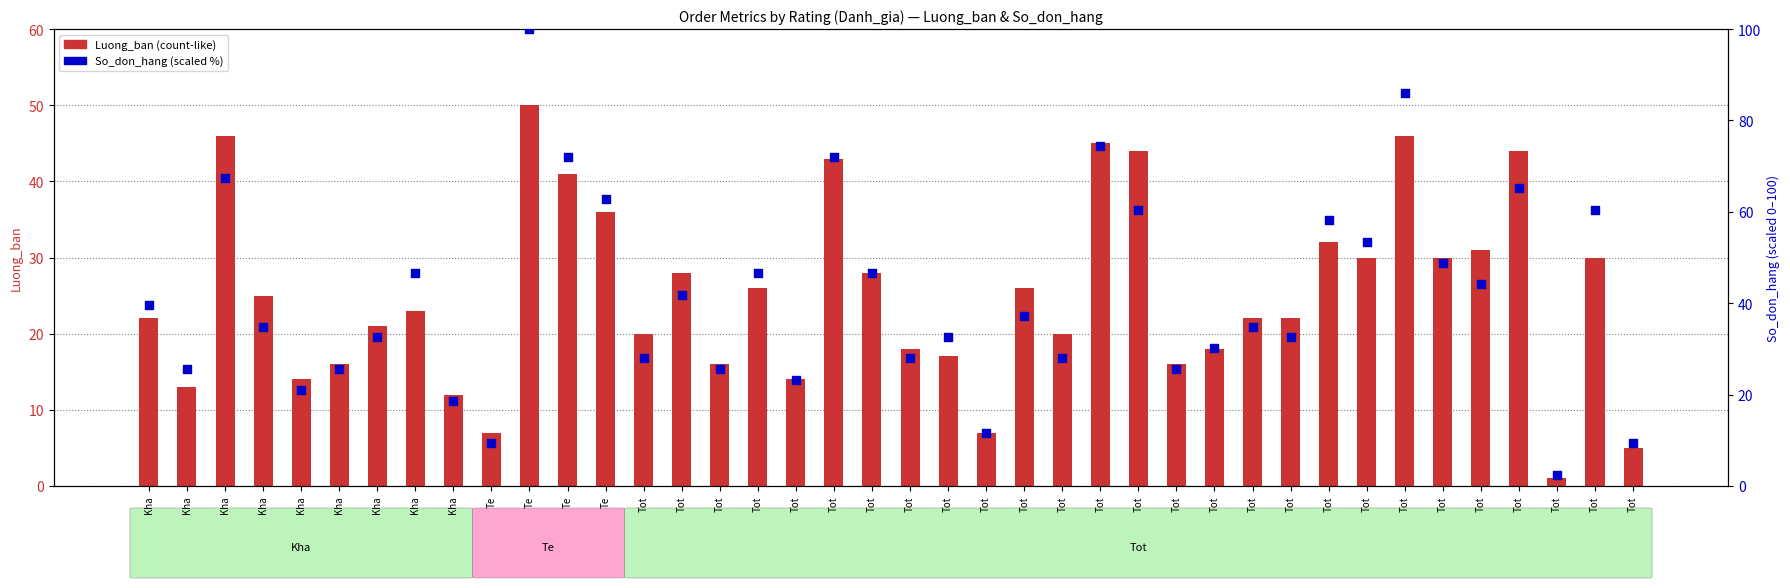

Which series has the widest spread of Y values?

So_don_hang (scaled)